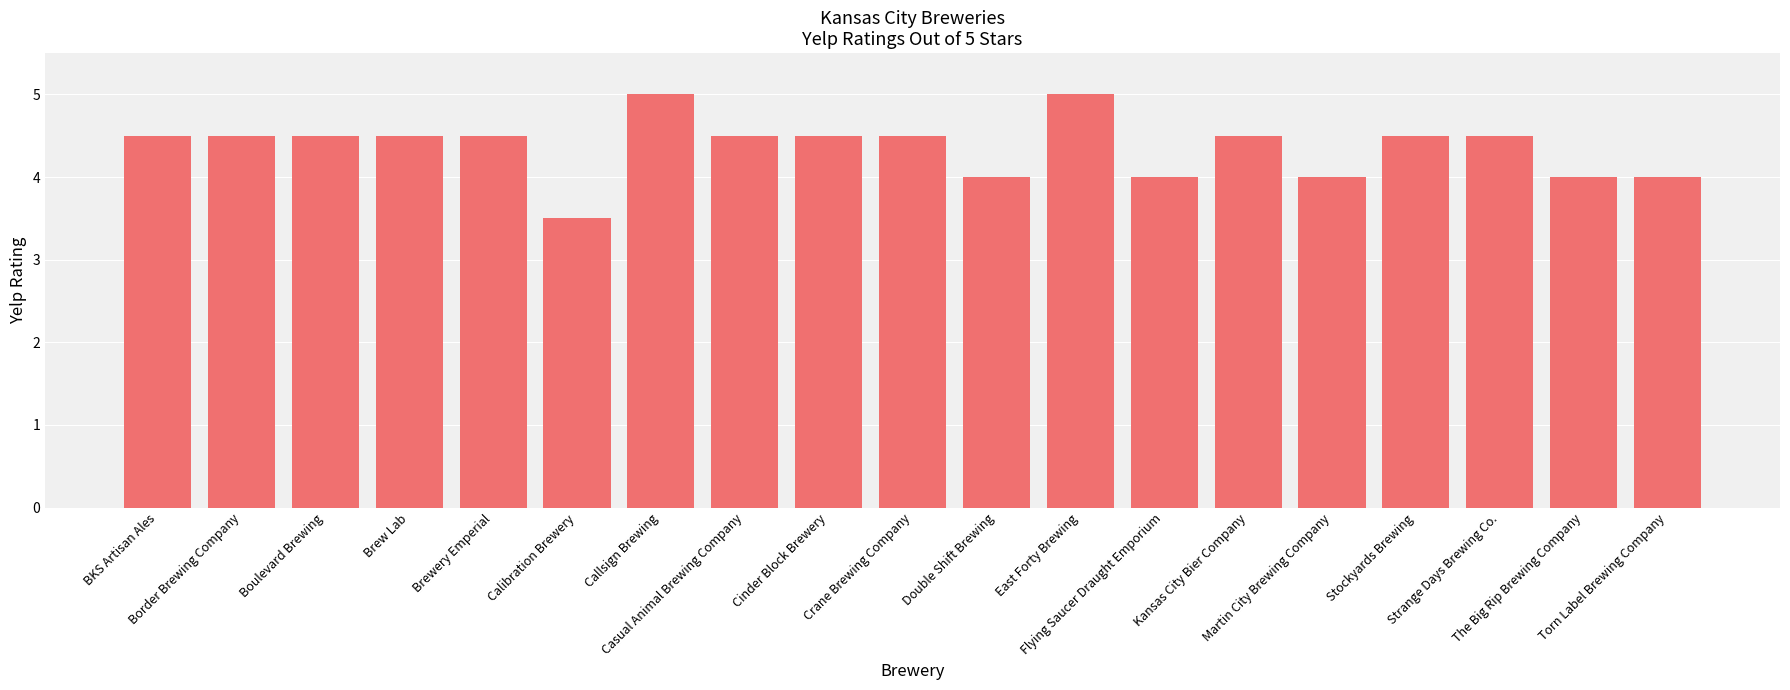

How many categories are shown in the chart?

19